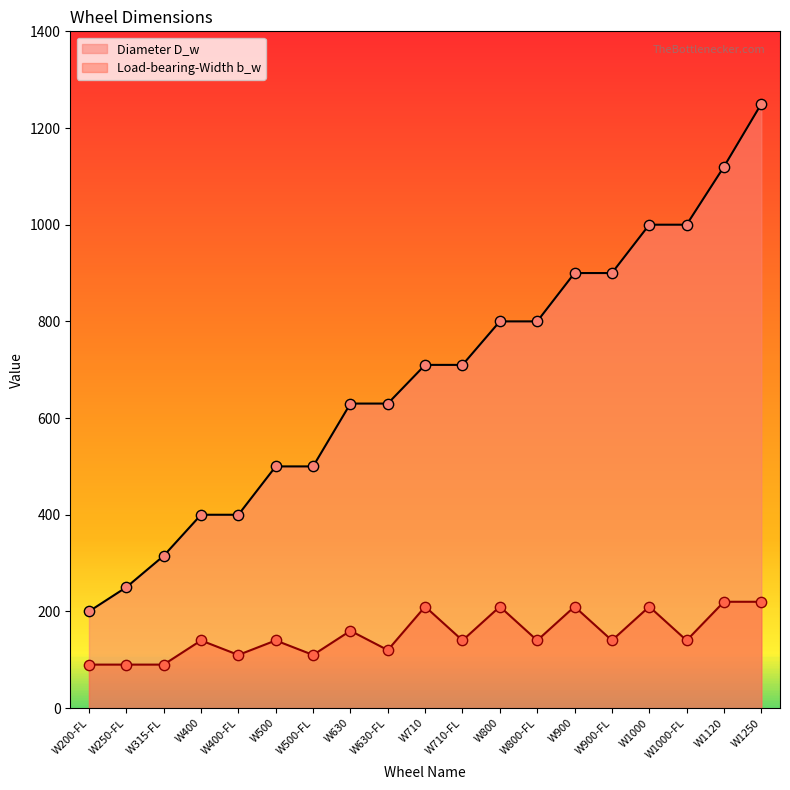

Which series has the largest total across all categories?

Diameter D_w